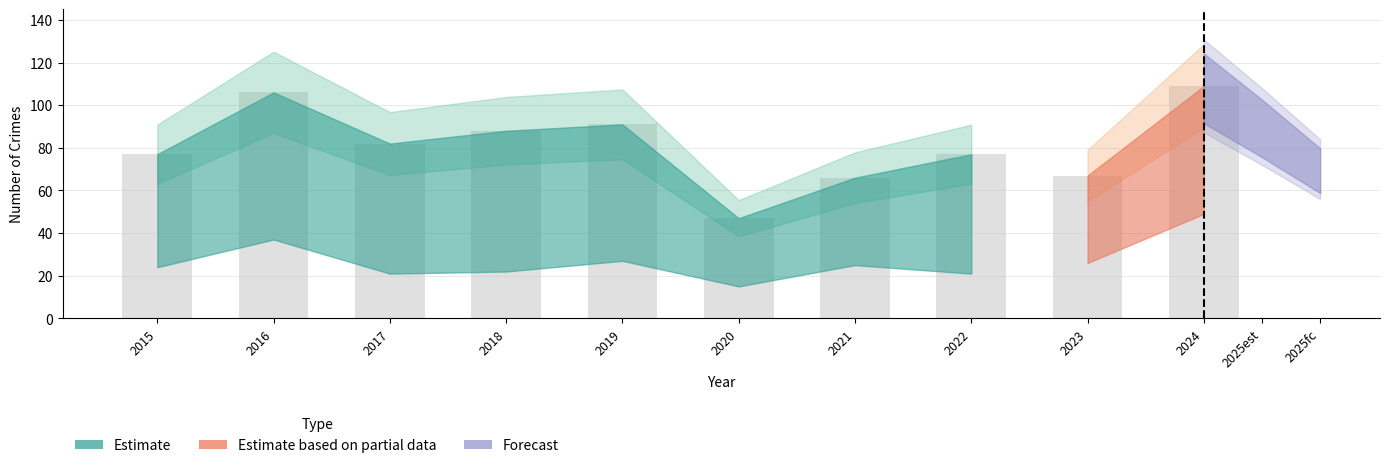

What is the average value?

81